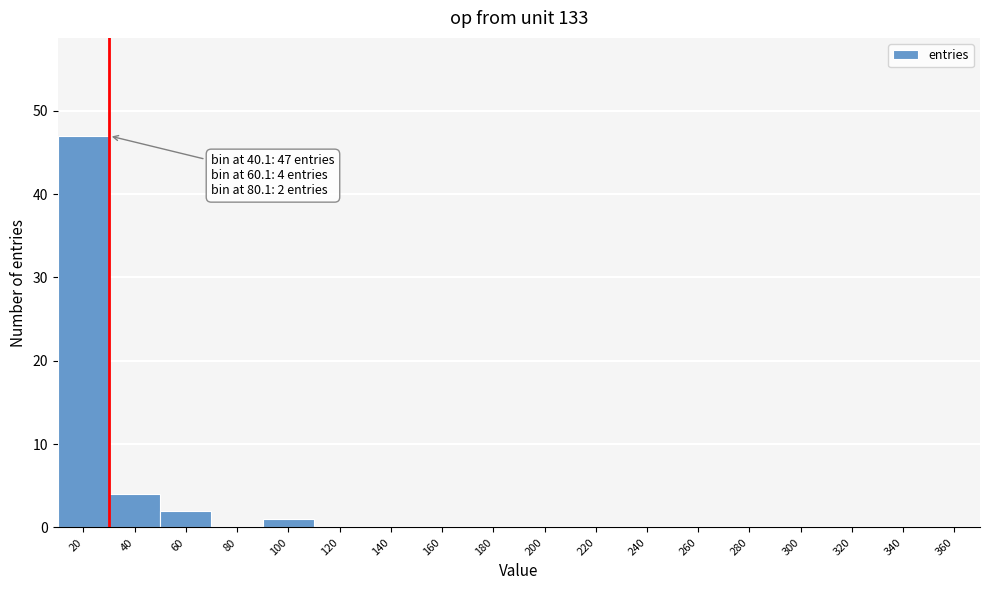

Reading right to left, extract all data points from this chart.

360=0	340=0	320=0	300=0	280=0	260=0	240=0	220=0	200=0	180=0	160=0	140=0	120=0	100=1	80=0	60=2	40=4	20=47